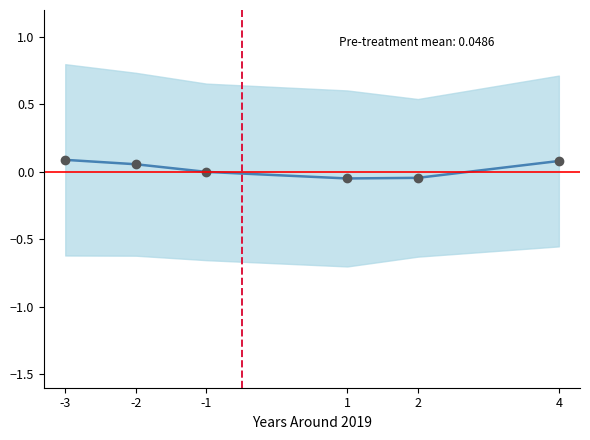

What is the greatest value displayed?

0.1